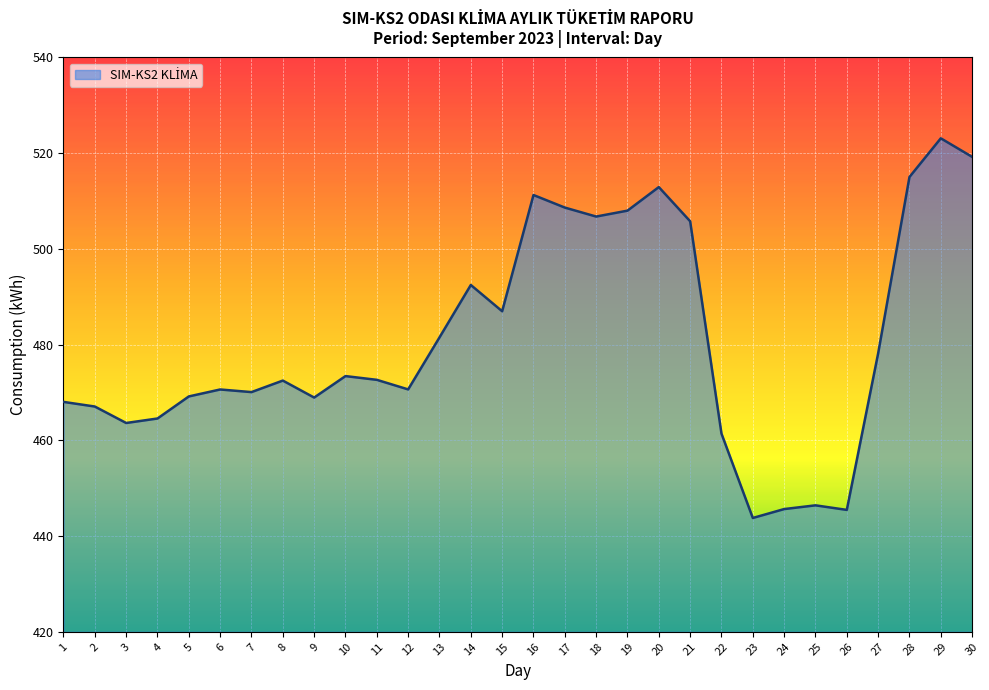

What is the change in value from 10 to 23?

-29.6